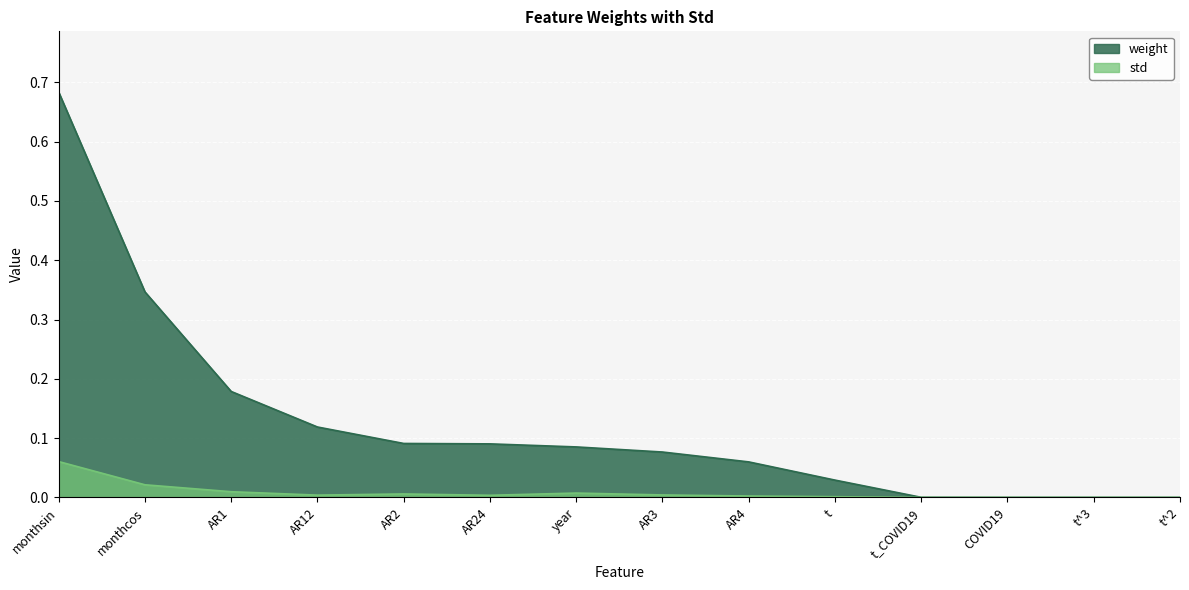

What are all the series names shown in the legend?

weight, std